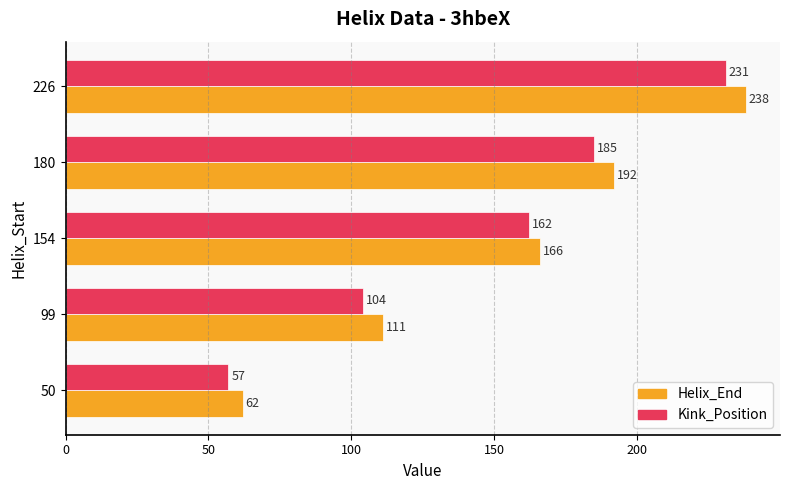

How many Kink_Position values are between 104 and 185?

3